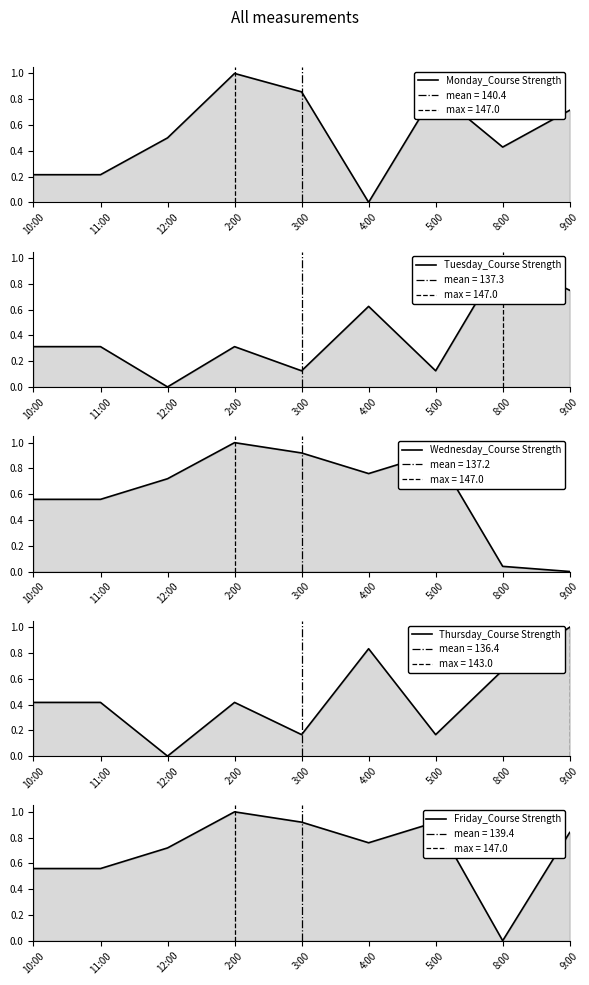

At which category does the chart reach its peak across all series?

2:00